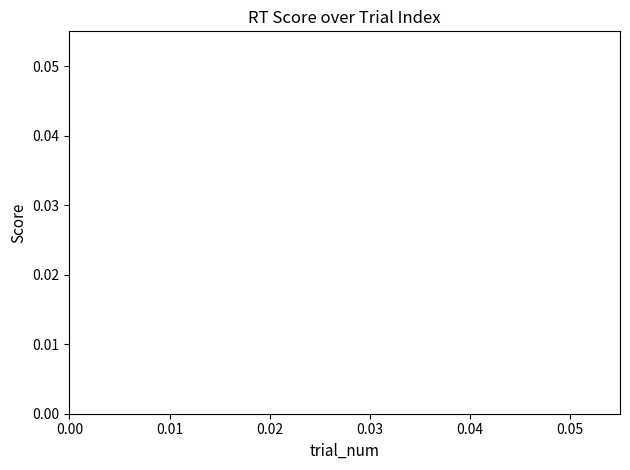

True or false: there are more than 0 points higher than both neighbors.

False